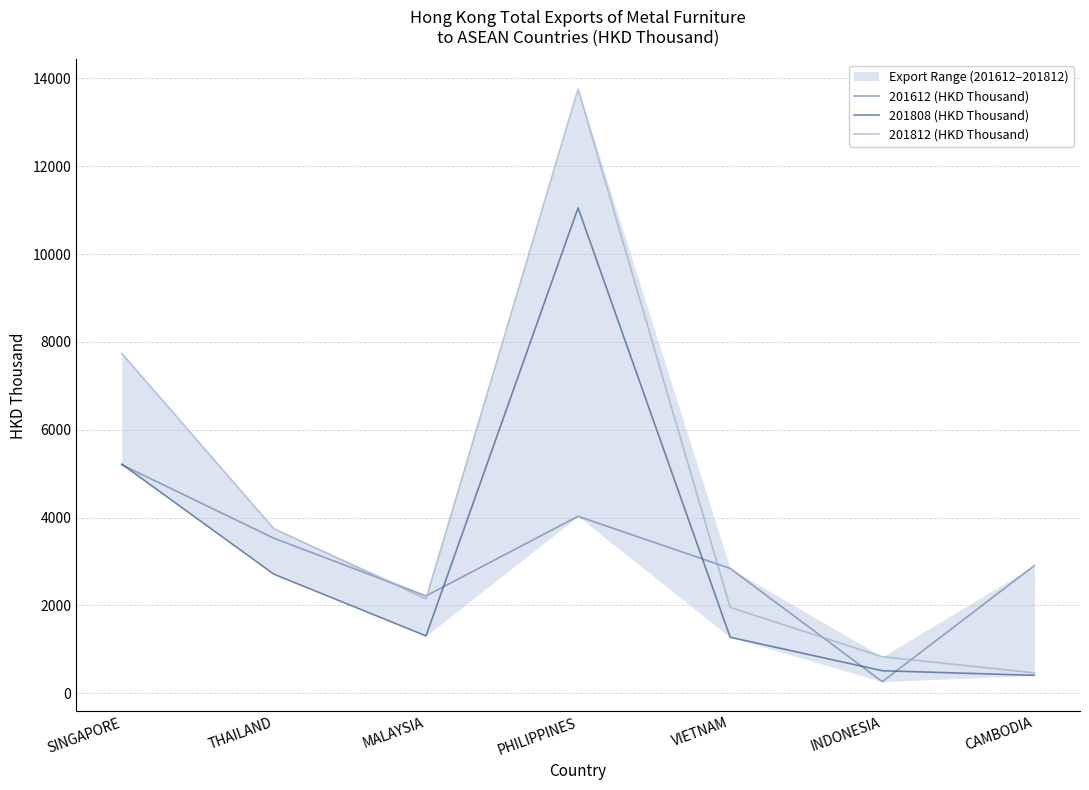

Between which two adjacent categories do 201612 (HKD Thousand) and 201808 (HKD Thousand) first intersect?

SINGAPORE and THAILAND